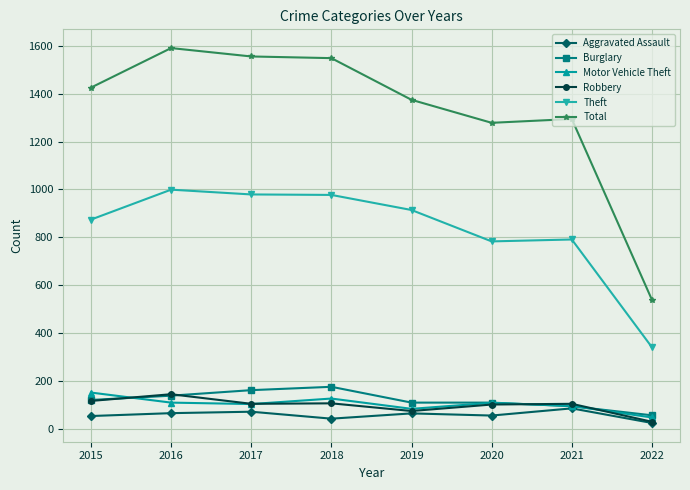

At how many categories does at least one series exceed 894?

7